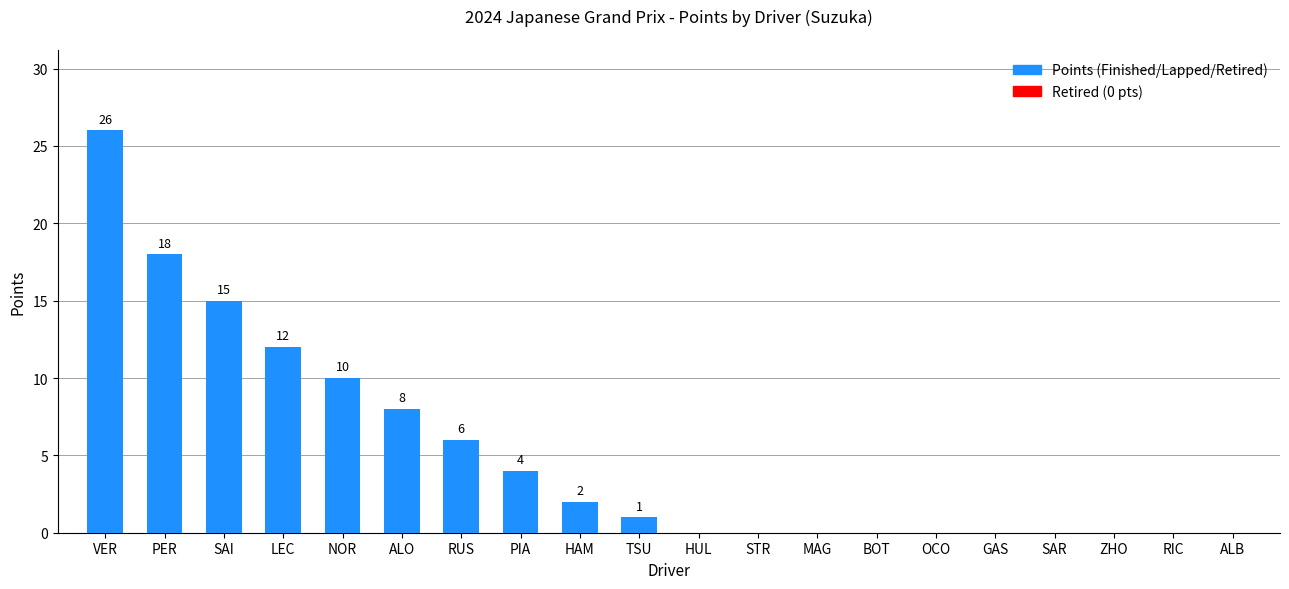

What is the sum of the values at VER and LEC?

38